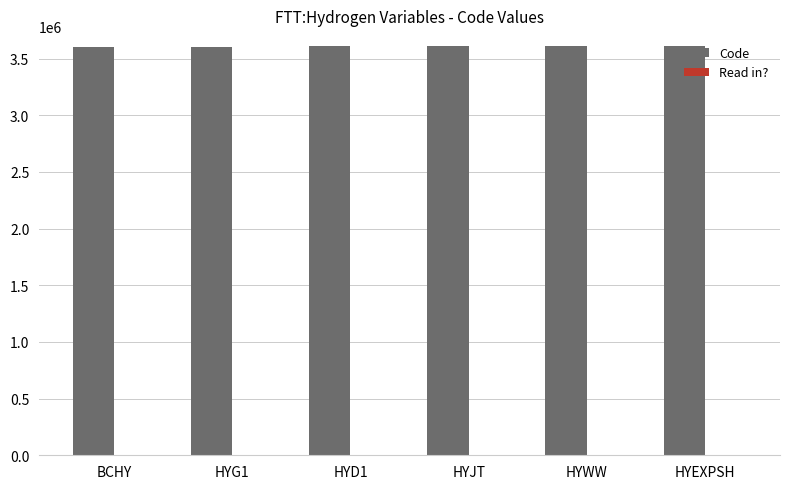

What is the greatest value displayed?

3610000